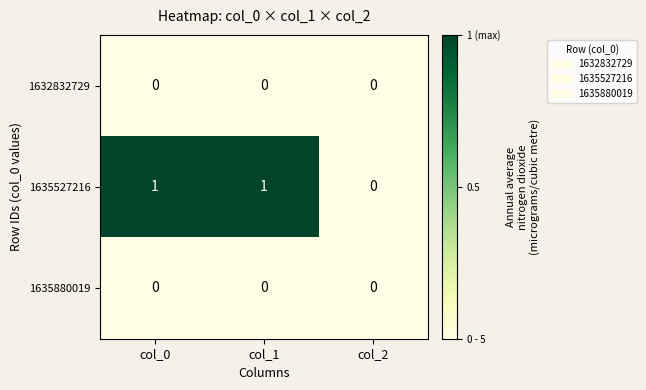

Count the 1635527216 values in the range 0 to 1.

3